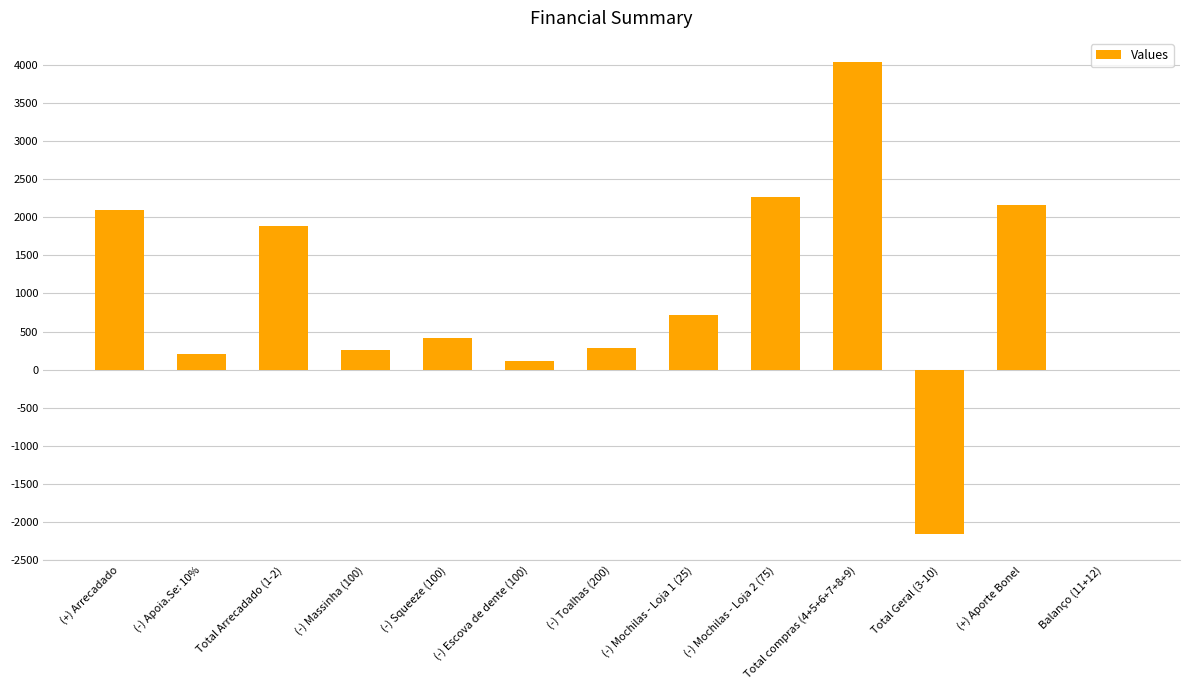

Where is the data nearest to the value 945?

(-) Mochilas - Loja 1 (25)